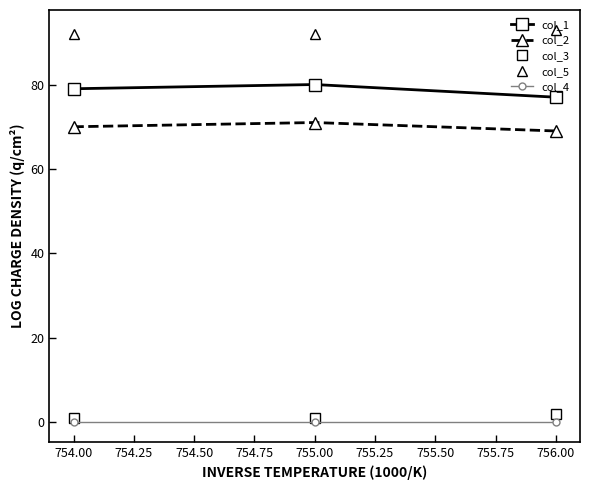

What is the difference between the maximum and second lowest values in the col_5 series?

1